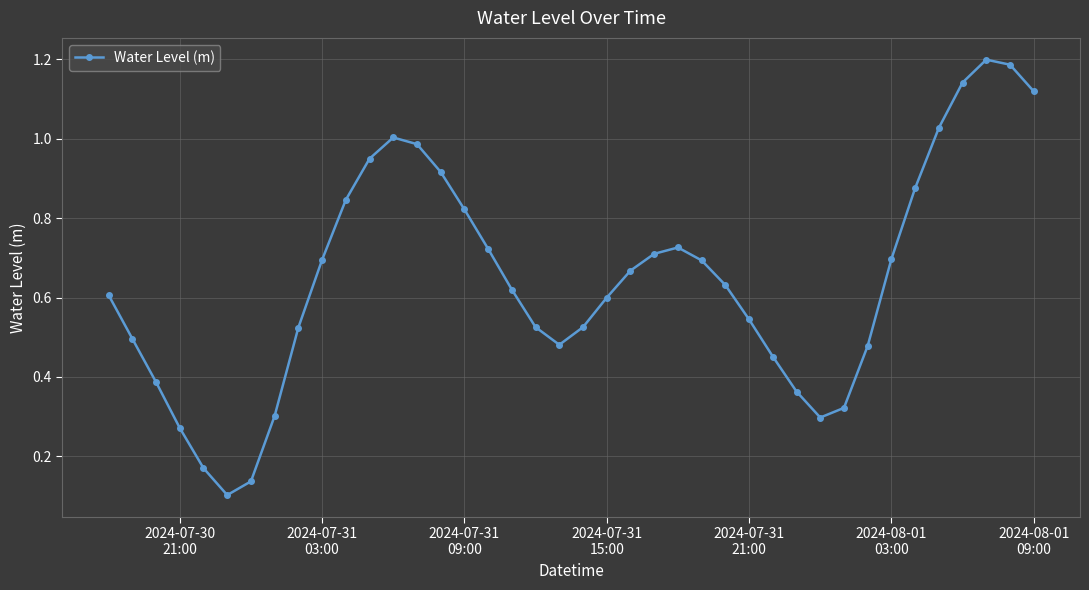

What is the sum of all values?

25.8